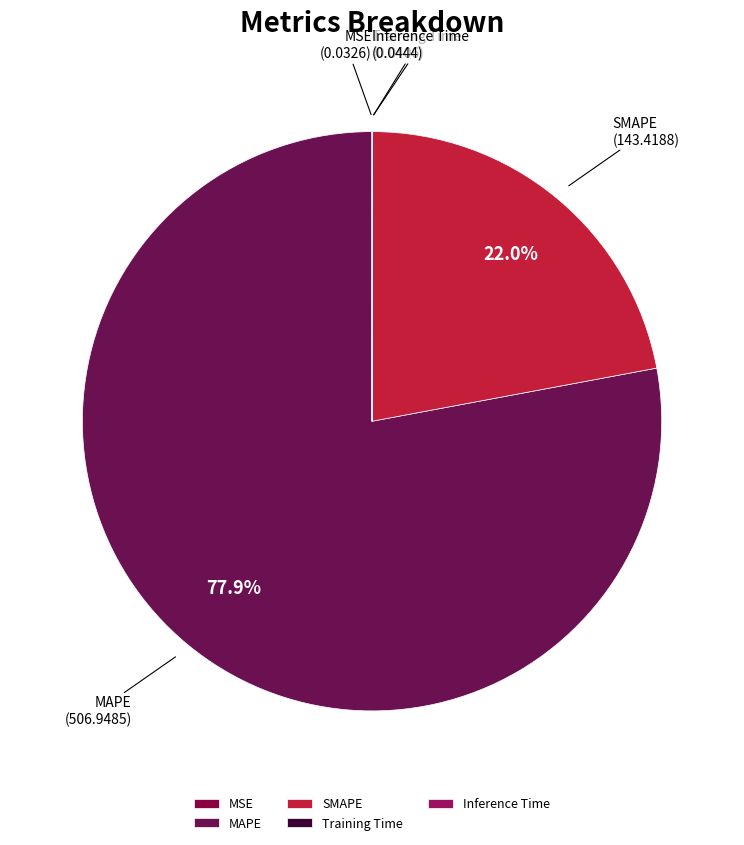

Is SMAPE the majority of the pie?

No